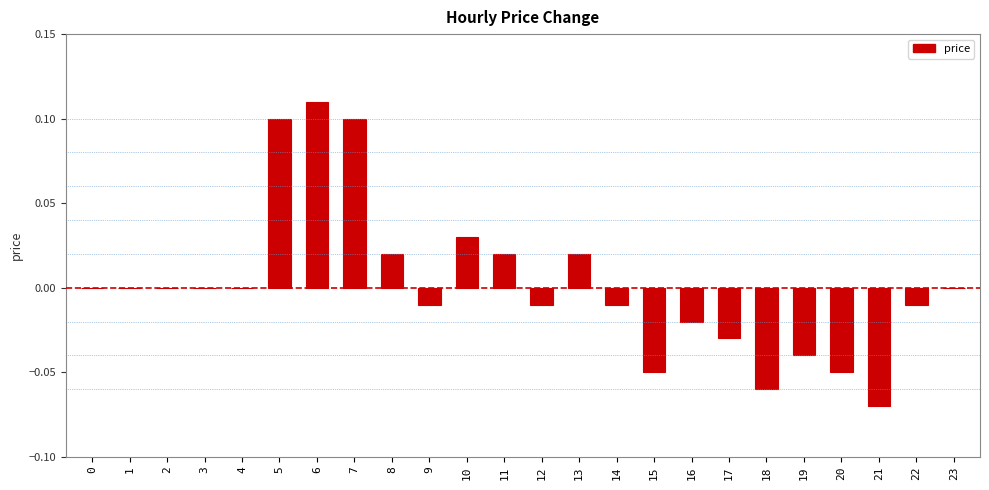

Does the chart contain stacked bars?

No